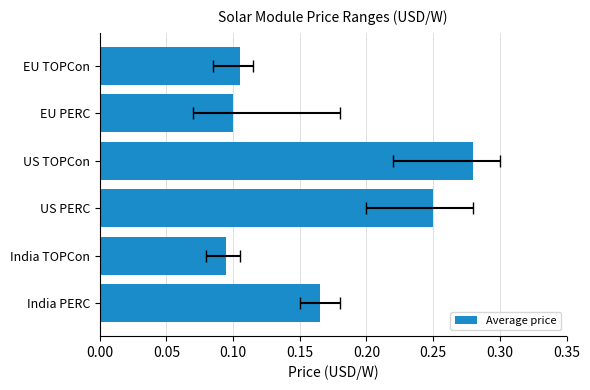

What is the difference between the maximum and second lowest values?

0.2